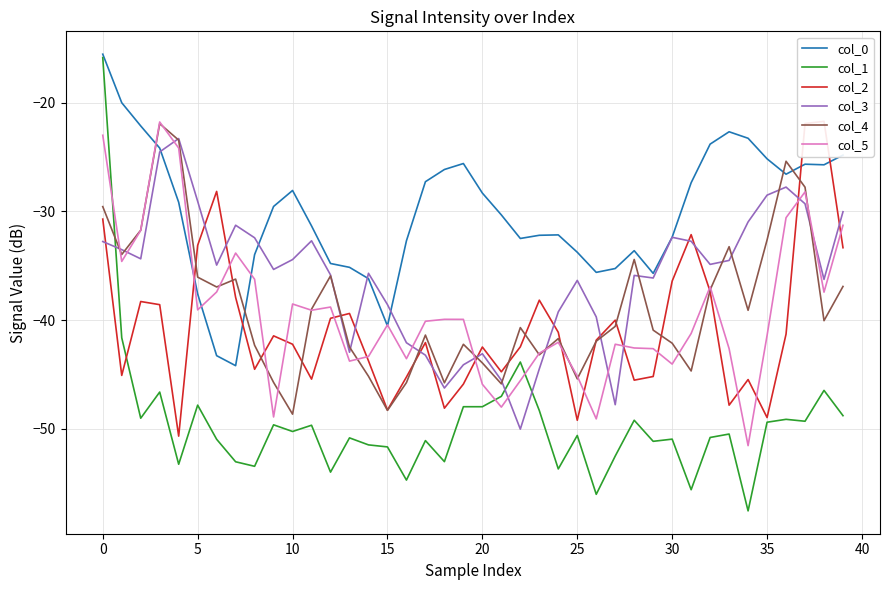

What is the sum of all col_3 values?

-1442.9